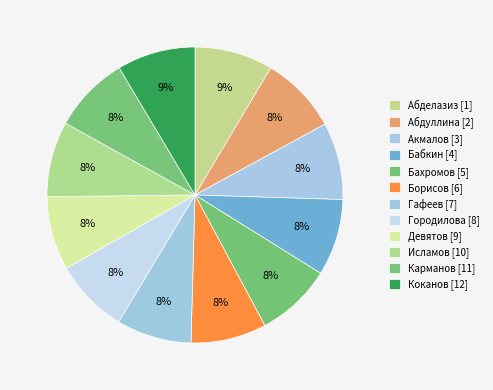

What is the ratio of the value at Гафеев [7] to the value at Абделазиз [1]?

1.0